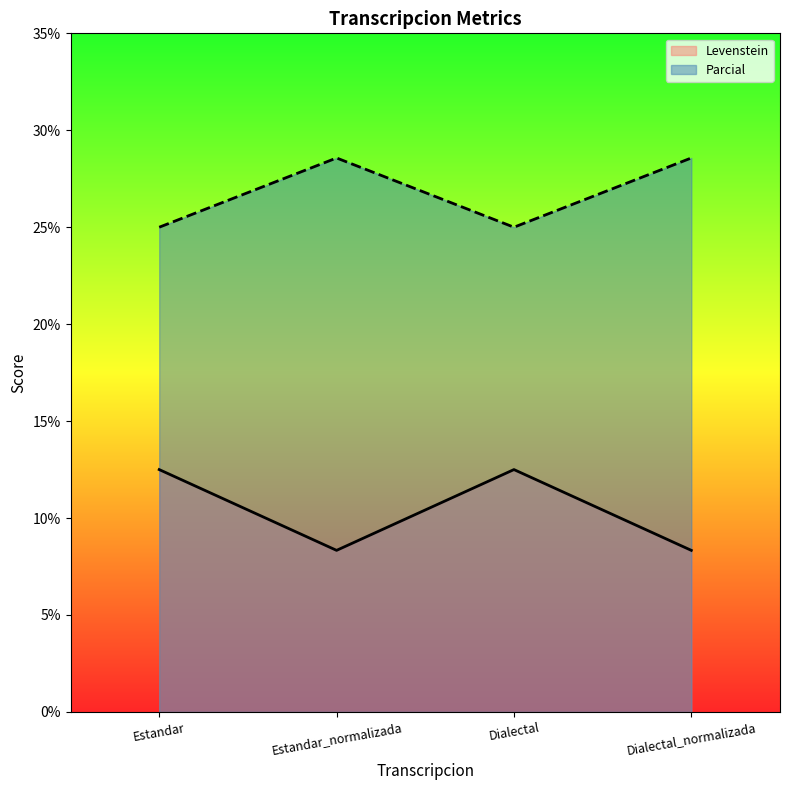

What is the difference between the highest and lowest values at Dialectal_normalizada?

20.2